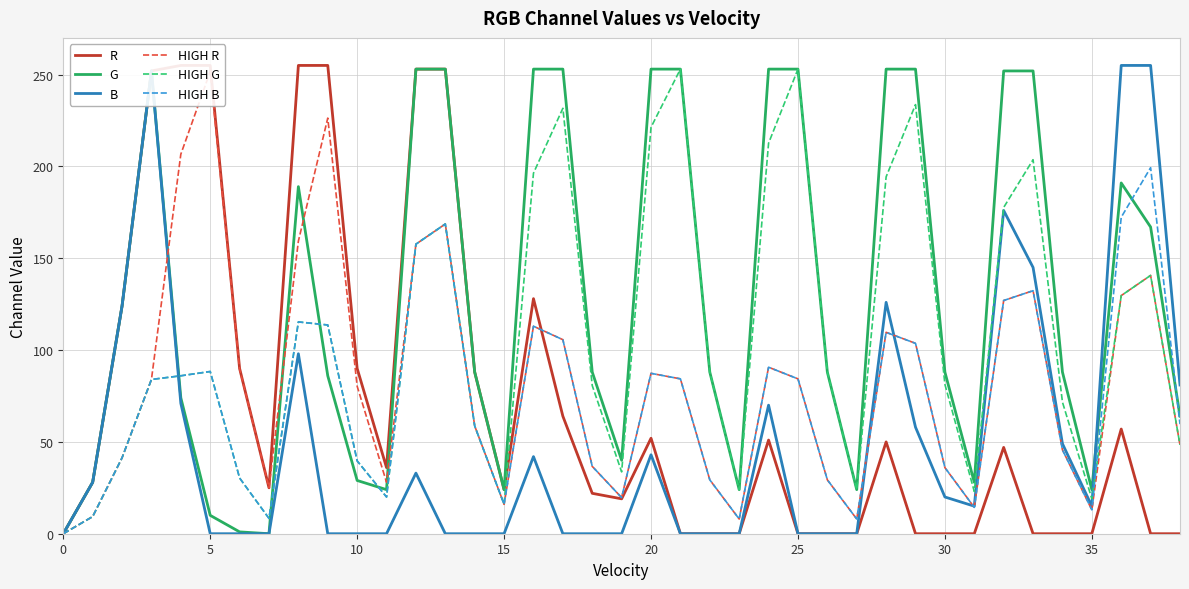

Reading left to right, extract all data points from this chart.

R: 0.0	28.0	124.0	252.0	255.0	255.0	90.0	25.0	255.0	255.0	90.0	36.0	253.0	253.0	88.0	24.0	128.0	64.0	22.0	19.0	52.0	0.0	0.0	0.0	51.0	0.0	0.0	0.0	50.0	0.0	0.0	0.0	47.0	0.0	0.0	0.0	57.0	0.0	0.0
G: 0.0	28.0	124.0	252.0	74.0	10.0	1.0	0.0	189.0	86.0	29.0	24.0	253.0	253.0	88.0	24.0	253.0	253.0	88.0	40.0	253.0	253.0	88.0	24.0	253.0	253.0	88.0	24.0	253.0	253.0	88.0	28.0	252.0	252.0	88.0	24.0	191.0	167.0	64.0
B: 0.0	28.0	124.0	252.0	71.0	0.0	0.0	0.0	98.0	0.0	0.0	0.0	33.0	0.0	0.0	0.0	42.0	0.0	0.0	0.0	43.0	0.0	0.0	0.0	70.0	0.0	0.0	0.0	126.0	58.0	20.0	15.0	176.0	145.0	49.0	15.0	255.0	255.0	81.0
HIGH R: 0.0	9.3	41.3	84.0	206.7	251.7	89.7	25.0	159.3	226.3	80.3	28.0	157.7	168.7	58.7	16.0	113.0	105.7	36.7	19.7	87.3	84.3	29.3	8.0	90.7	84.3	29.3	8.0	109.7	103.7	36.0	14.3	127.0	132.3	45.7	13.0	129.7	140.7	48.3
HIGH G: 0.0	9.3	41.3	84.0	86.0	88.3	30.3	8.3	115.3	113.7	39.7	20.0	157.7	168.7	58.7	16.0	196.3	231.7	80.7	33.7	221.3	253.0	88.0	24.0	212.7	253.0	88.0	24.0	194.3	233.7	81.3	23.0	177.7	203.7	71.7	19.0	129.7	140.7	48.3
HIGH B: 0.0	9.3	41.3	84.0	86.0	88.3	30.3	8.3	115.3	113.7	39.7	20.0	157.7	168.7	58.7	16.0	113.0	105.7	36.7	19.7	87.3	84.3	29.3	8.0	90.7	84.3	29.3	8.0	109.7	103.7	36.0	14.3	127.0	132.3	45.7	13.0	172.3	199.3	59.7